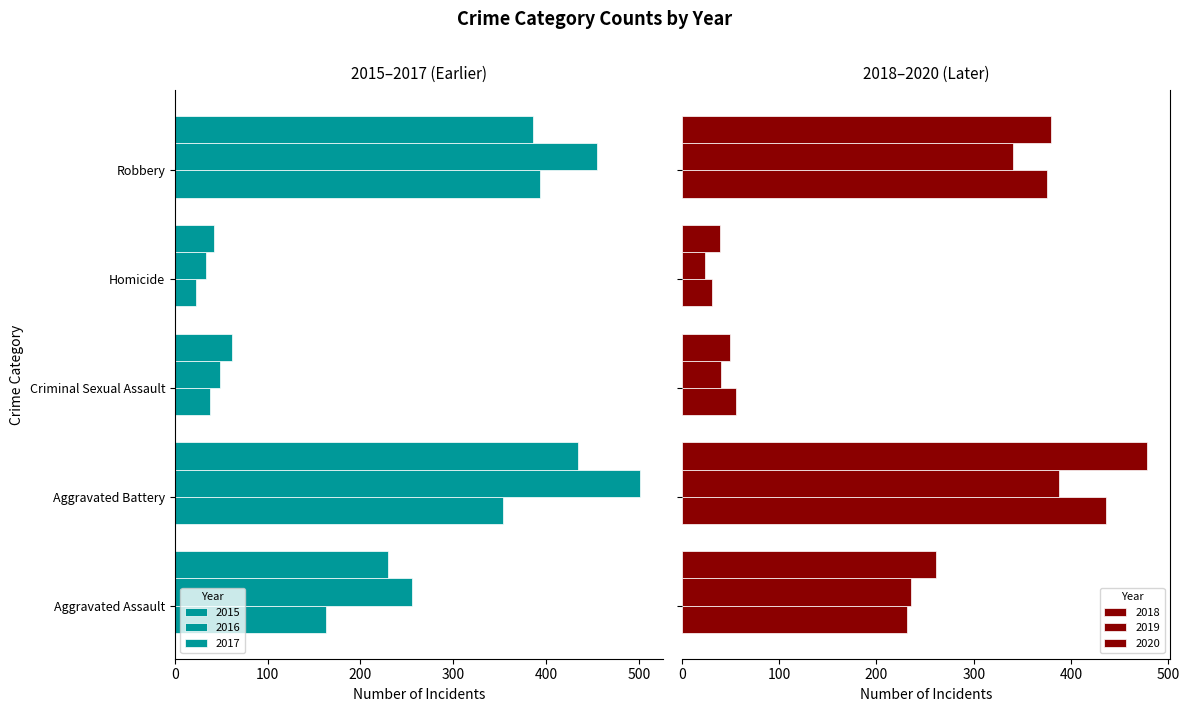

The value of 2020 at Aggravated Battery is 303. True or false?

False